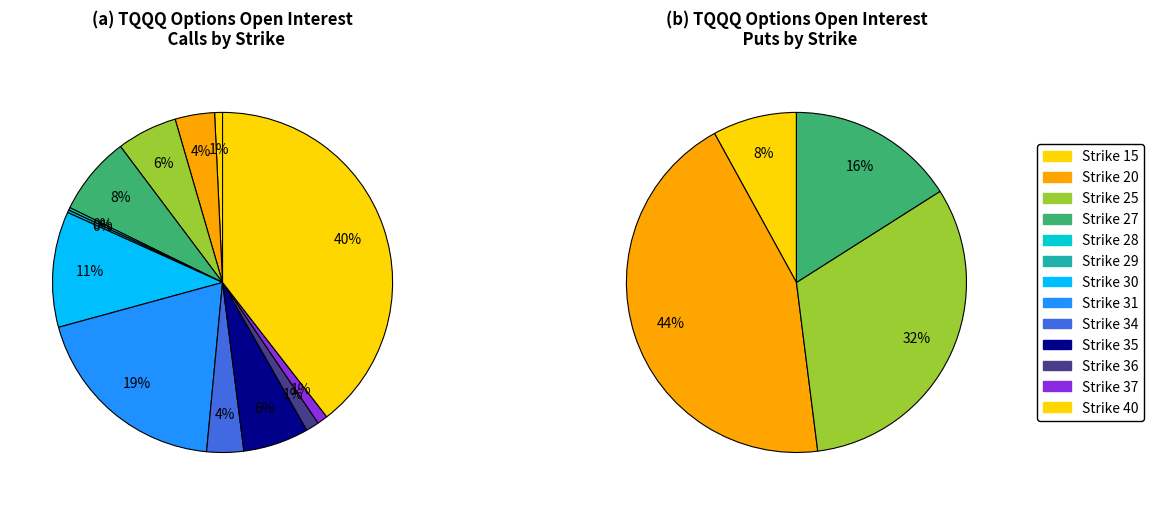

What portion of the pie excludes 25?

94.2%